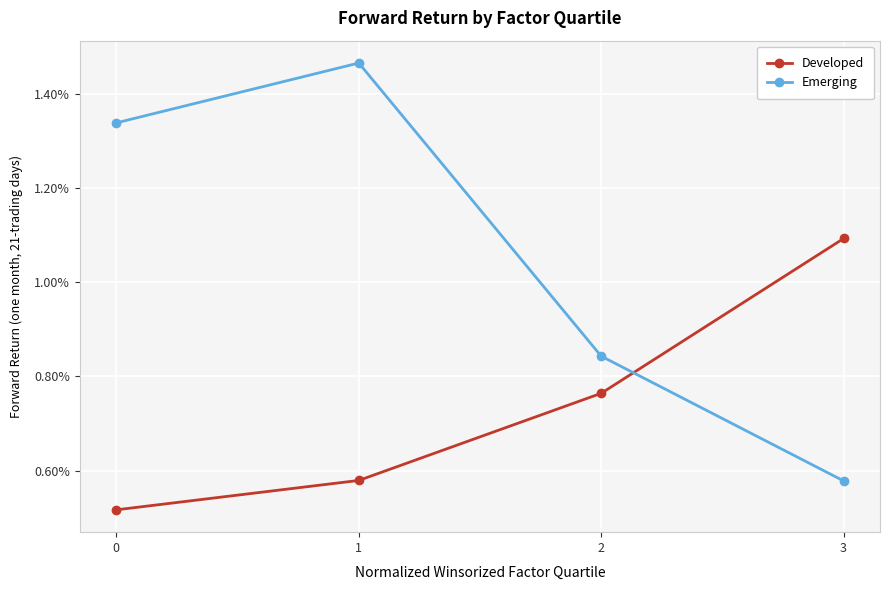

Does the chart have visible grid lines?

Yes